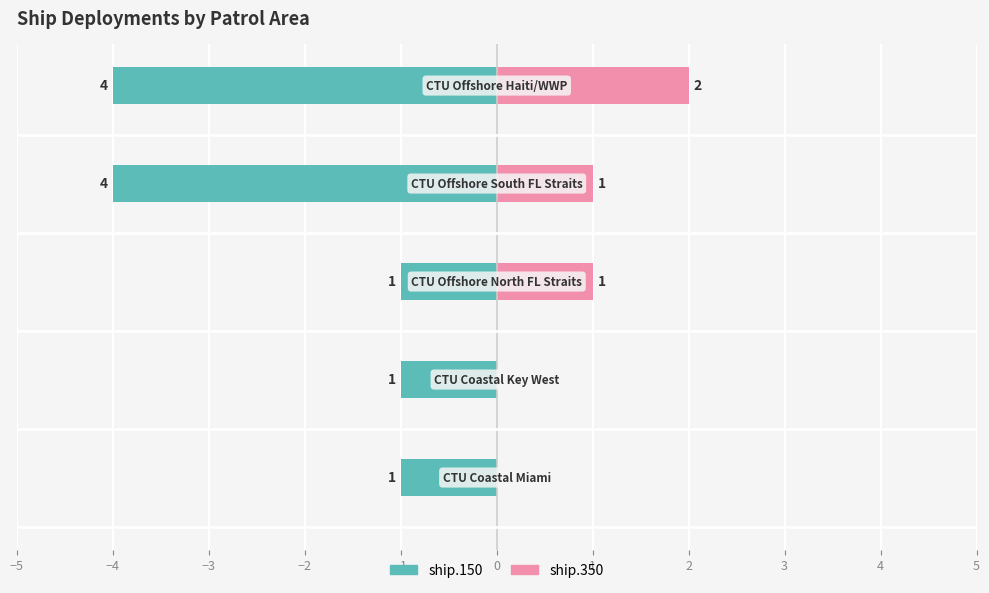

List the series in order of their overall mean, lowest first.

ship.150, ship.350